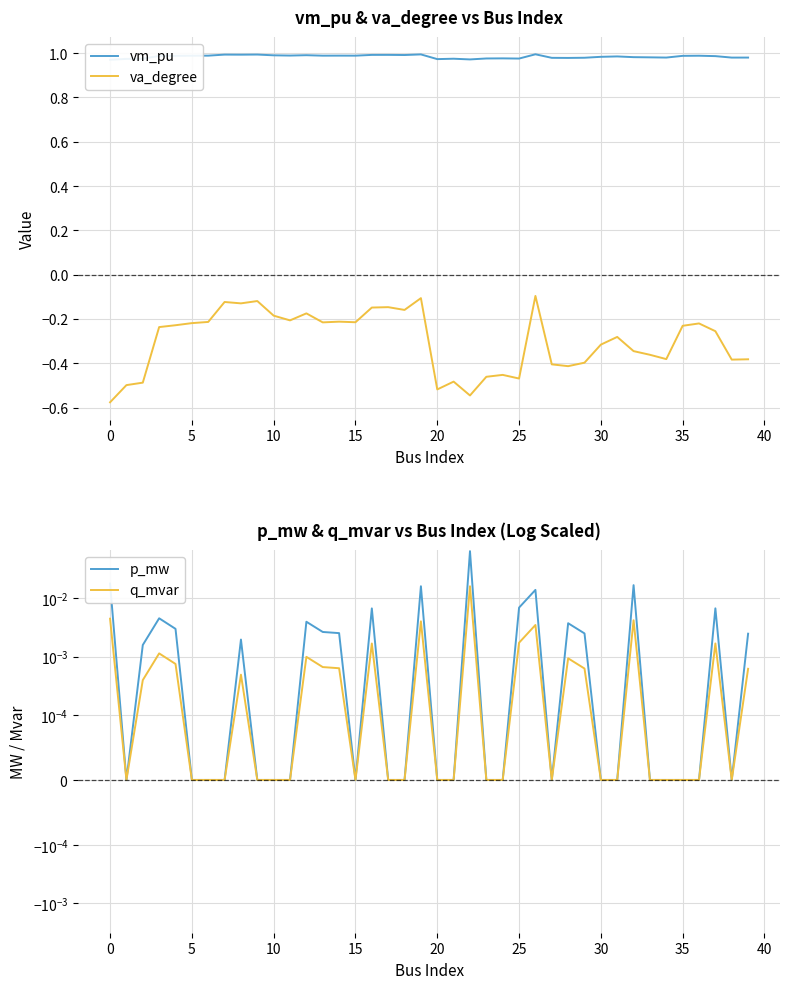

True or false: va_degree and p_mw cross at least once.

False